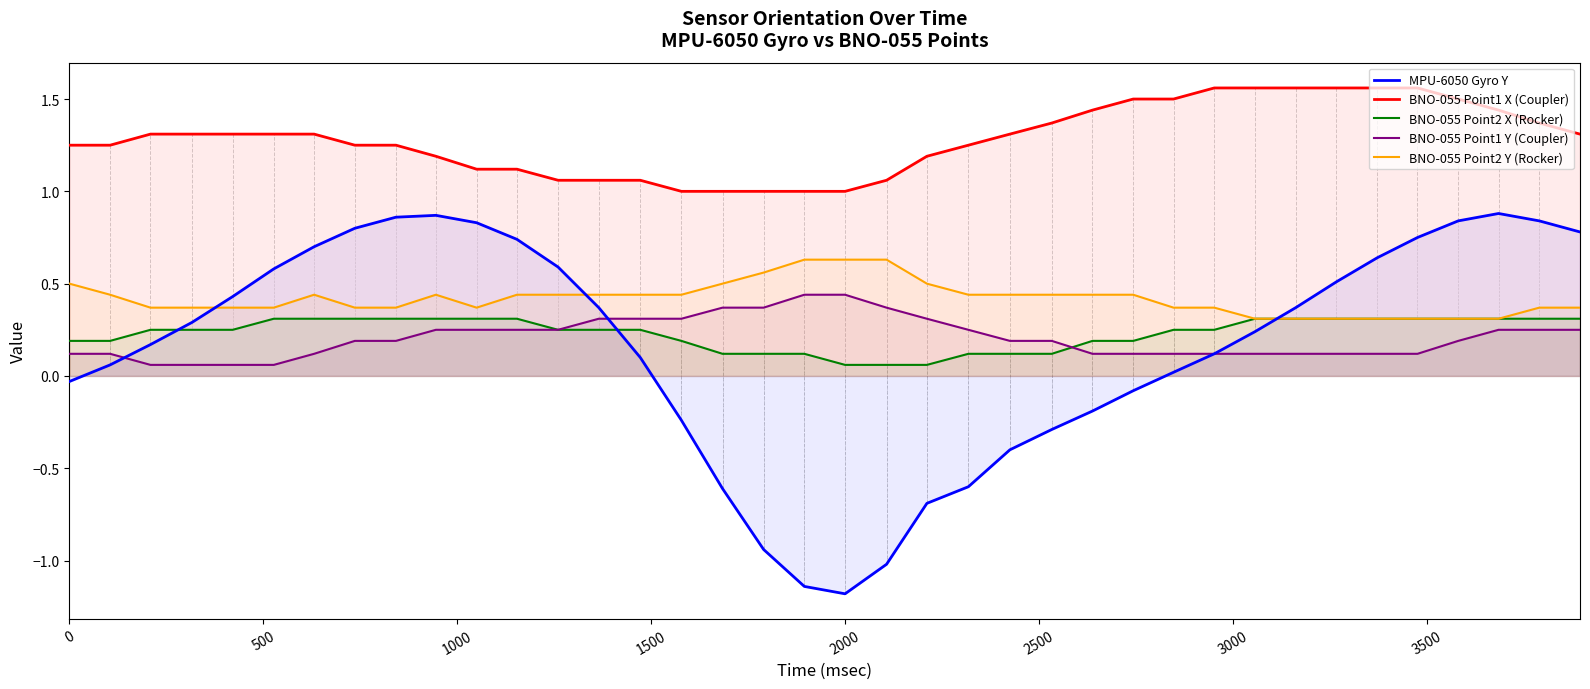

True or false: BNO-055 Point1 Y (Coupler) and BNO-055 Point1 X (Coupler) intersect in this chart.

False